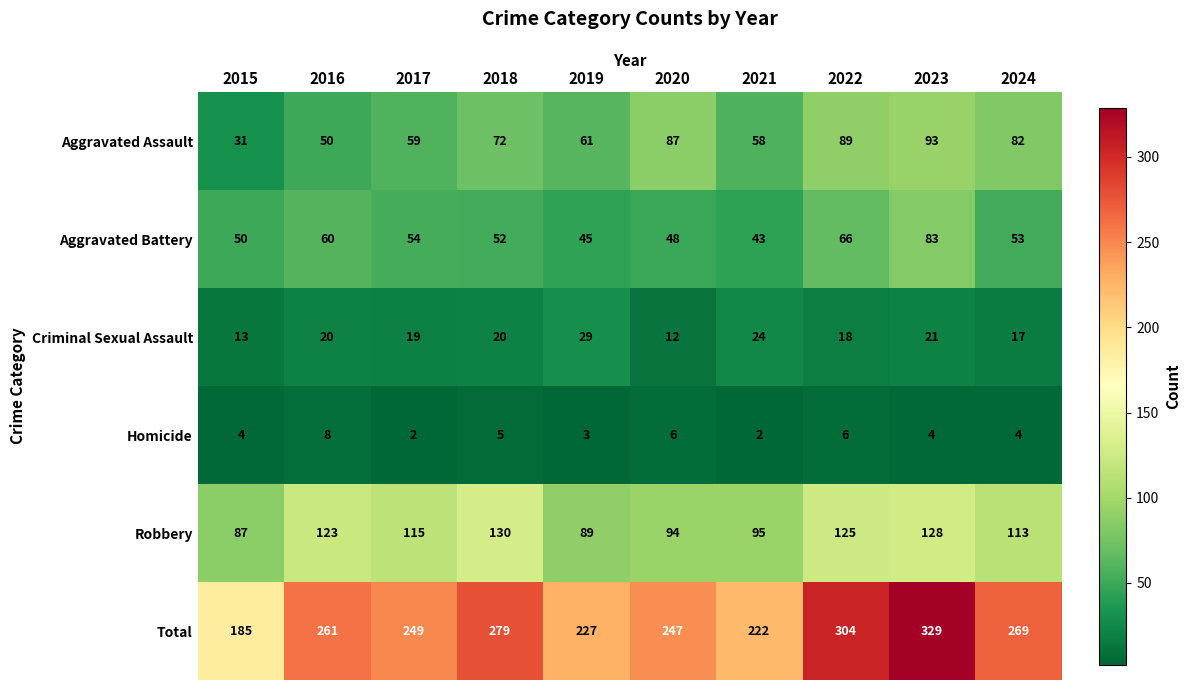

The value of Criminal Sexual Assault at 2021 is 24. True or false?

True